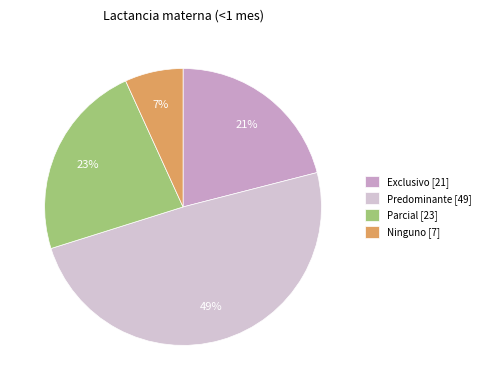

To the nearest percent, what is the difference between the largest and smallest slice percentages?

42%